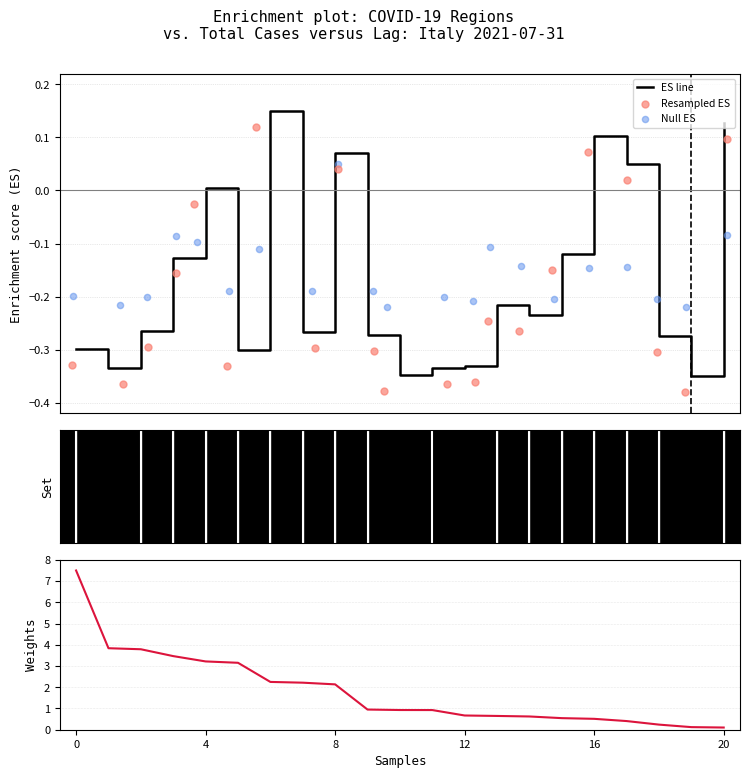

Is the value of ES line at 11 greater than the value of Weights at 8?

No